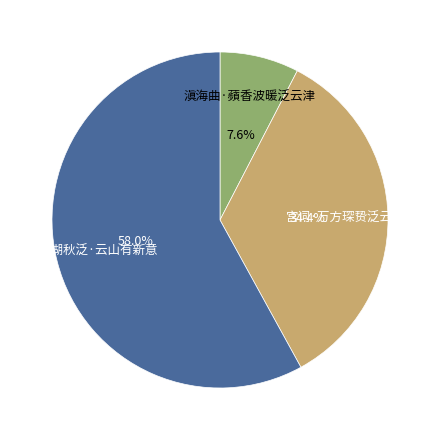

How many slices are in this pie chart?

3